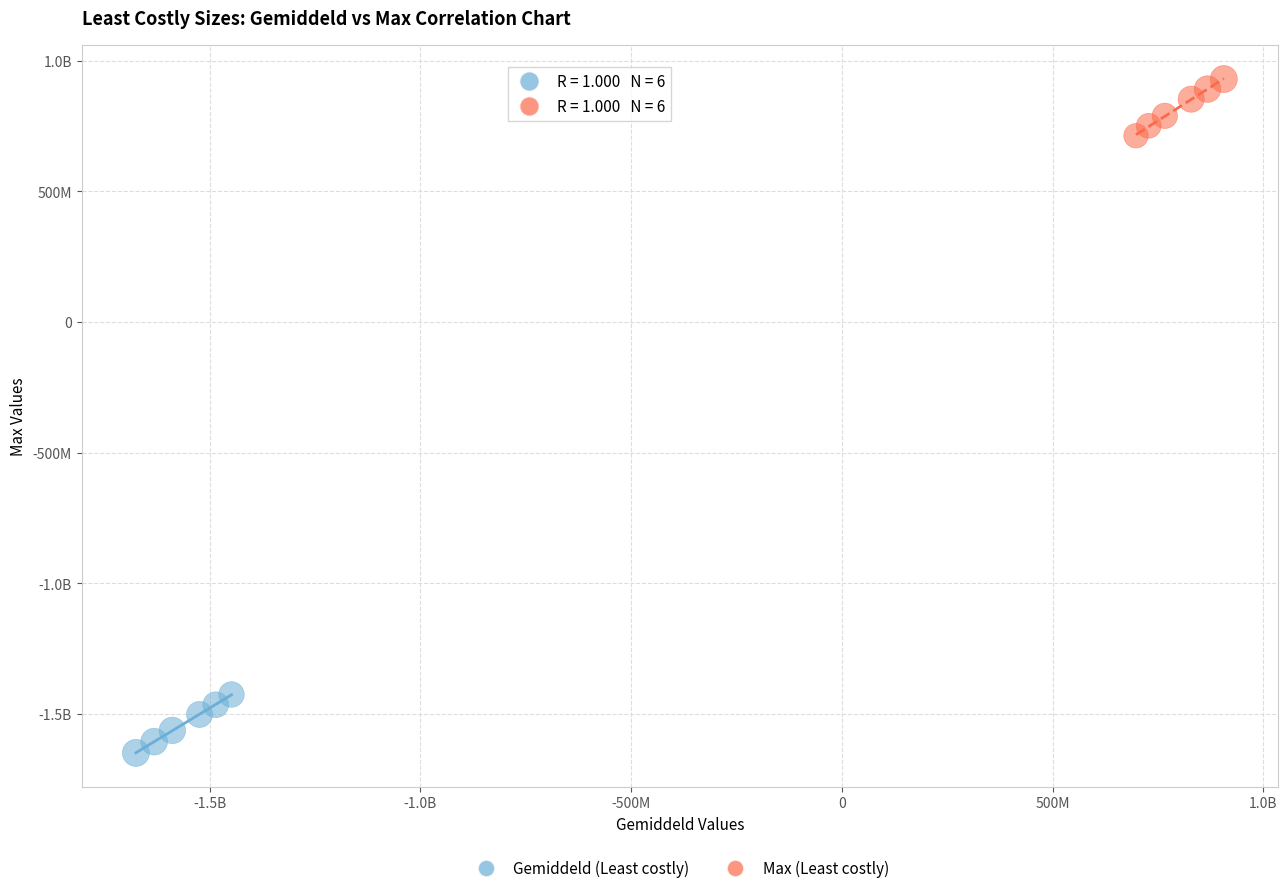

What are all the series names shown in the legend?

Gemiddeld (Least costly), Max (Least costly)